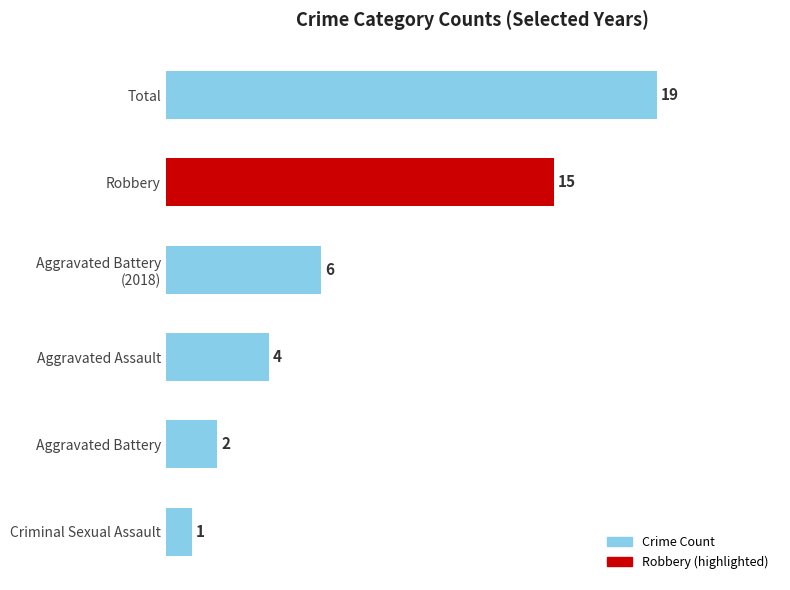

Which has a higher value, Total or Aggravated Battery?

Total